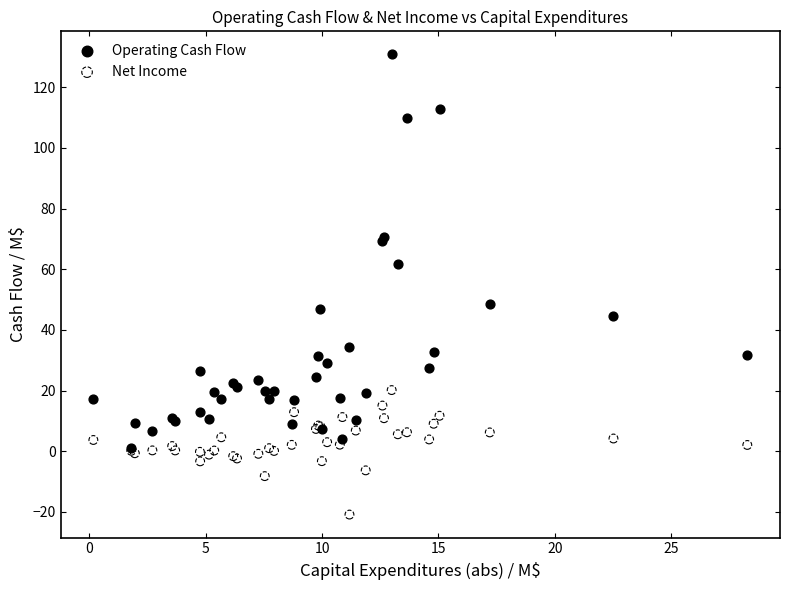

Across all series, what Y value is closest to 54?

48.7